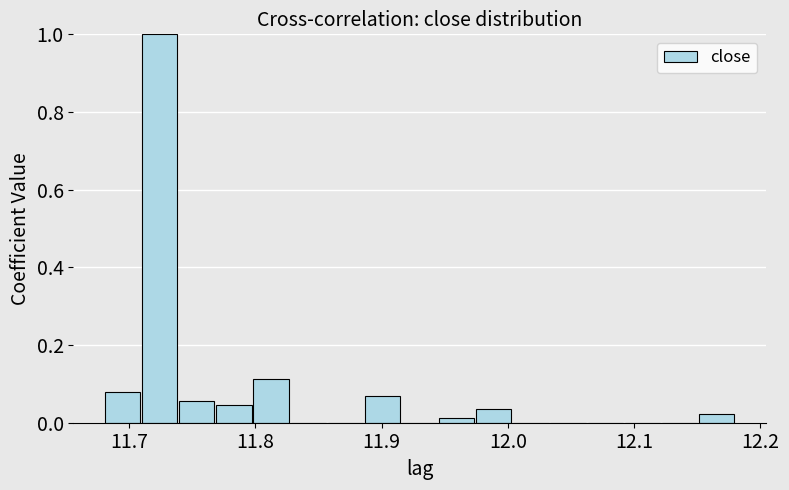

Read against the x-axis, roughly where is the centre of the tallest bar?

11.72